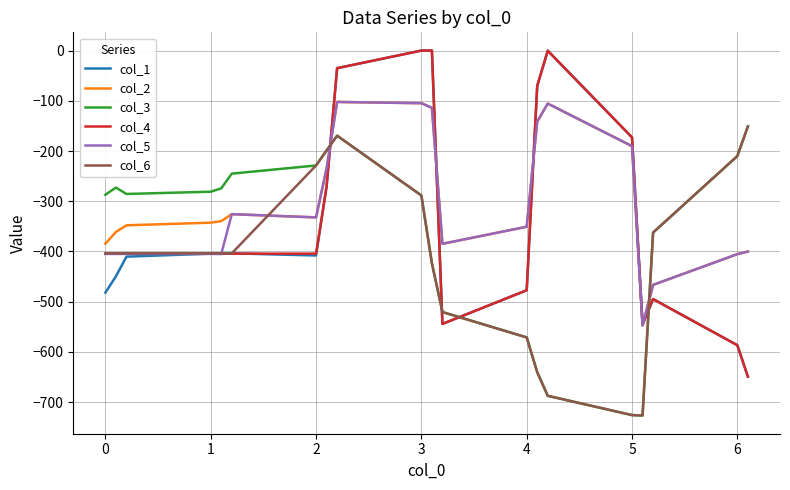

In col_1, how many points are lower than both neighbors (excluding endpoints)?

4